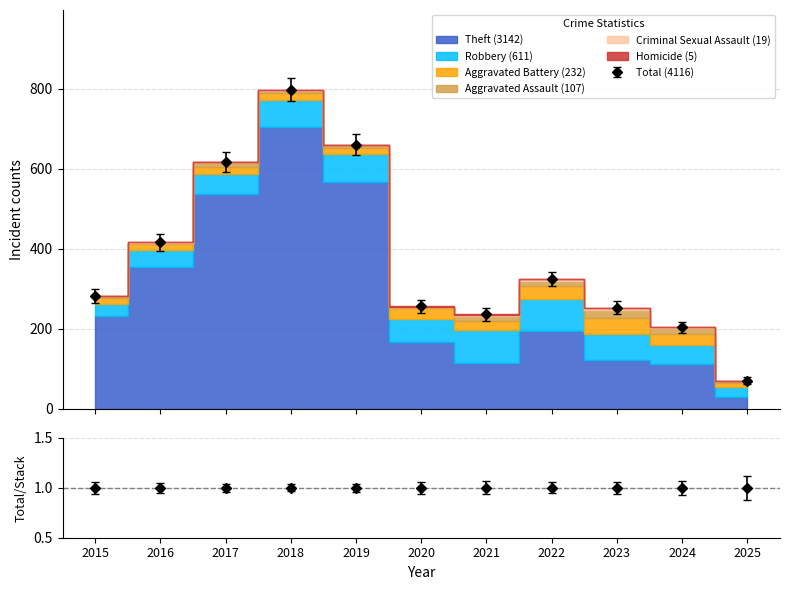

Between 2020 and 2022, which is larger?

2022